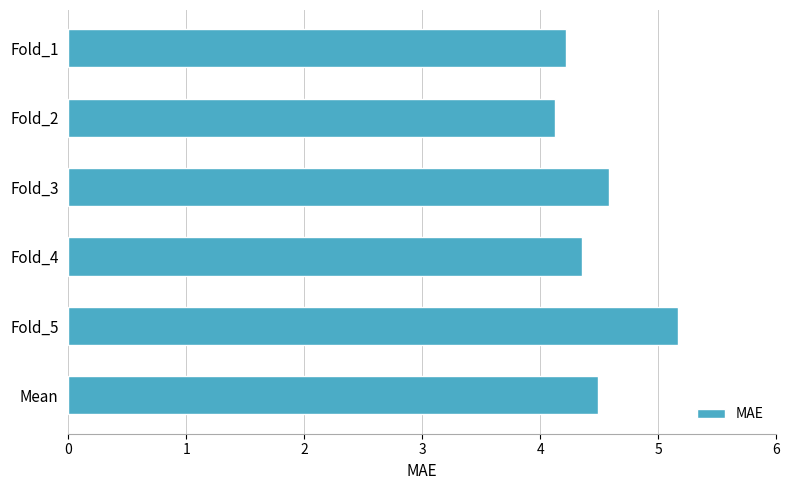

Reading top to bottom, list all the values displayed in this chart.

Fold_1=4.2	Fold_2=4.1	Fold_3=4.6	Fold_4=4.4	Fold_5=5.2	Mean=4.5